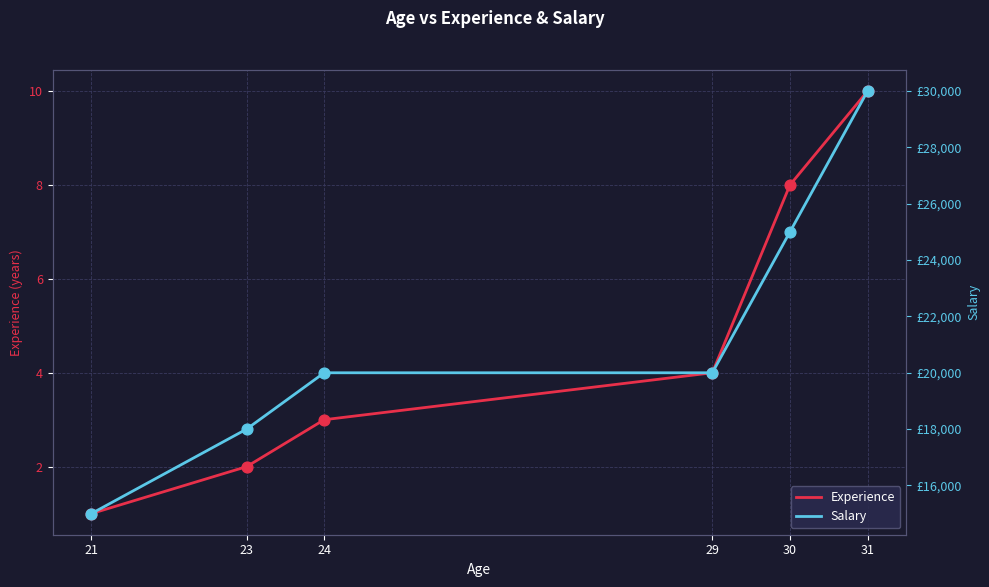

At which category is the sum across all series the highest?

31